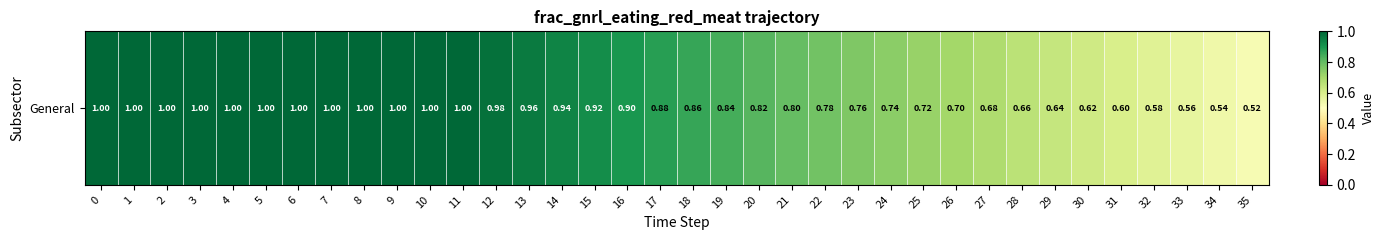

Reading left to right, list all the values displayed in this chart.

0=1.0	1=1.0	2=1.0	3=1.0	4=1.0	5=1.0	6=1.0	7=1.0	8=1.0	9=1.0	10=1.0	11=1.0	12=1.0	13=1.0	14=0.9	15=0.9	16=0.9	17=0.9	18=0.9	19=0.8	20=0.8	21=0.8	22=0.8	23=0.8	24=0.7	25=0.7	26=0.7	27=0.7	28=0.7	29=0.6	30=0.6	31=0.6	32=0.6	33=0.6	34=0.5	35=0.5